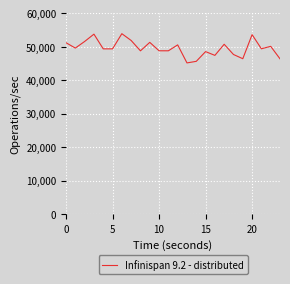

What is the greatest value displayed?

53948.0